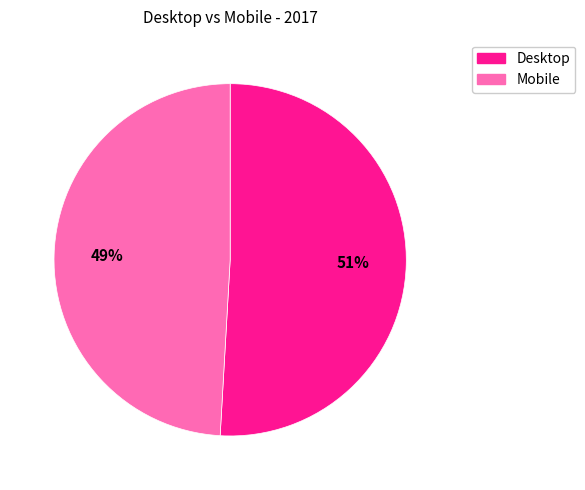

Count the number of slices in the pie.

2